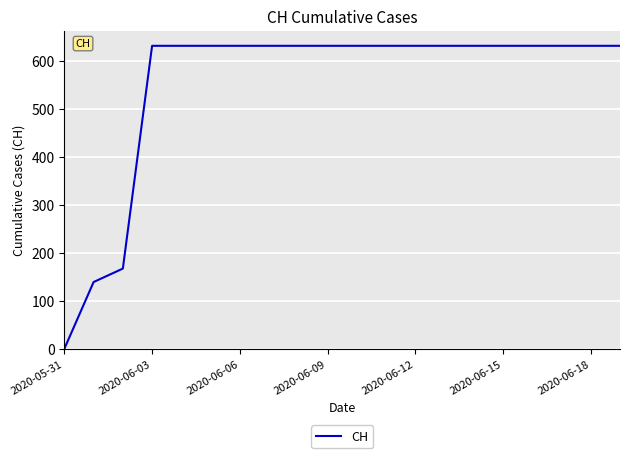

How many values are above zero?

19